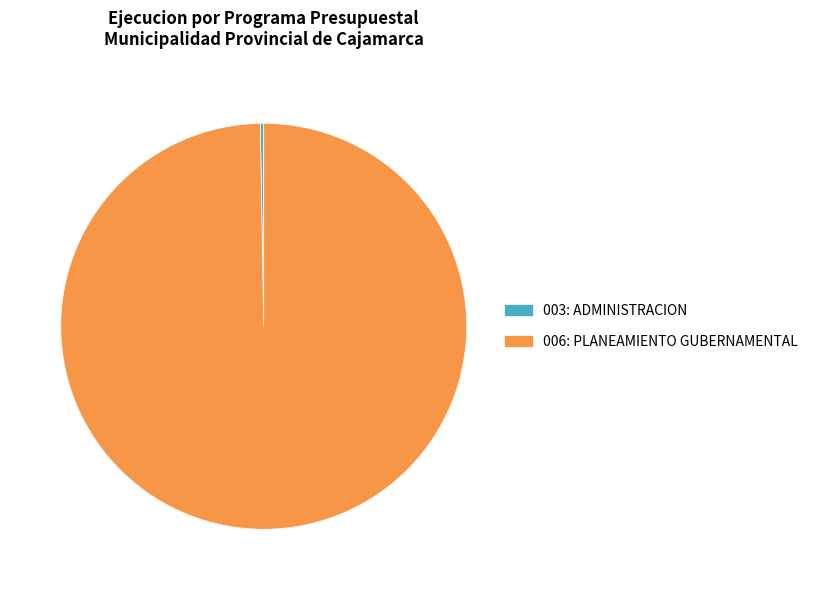

What is the largest slice in the pie chart?

006: PLANEAMIENTO GUBERNAMENTAL